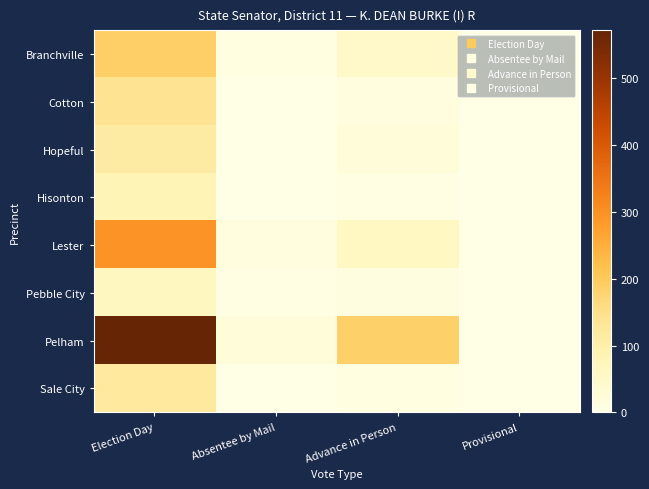

Reading left to right, transcribe all the data shown in this chart.

Branchville: Election Day=188	Absentee by Mail=8	Advance in Person=49	Provisional=0
Cotton: Election Day=142	Absentee by Mail=0	Advance in Person=13	Provisional=1
Hopeful: Election Day=112	Absentee by Mail=2	Advance in Person=19	Provisional=0
Hisonton: Election Day=81	Absentee by Mail=0	Advance in Person=3	Provisional=0
Lester: Election Day=297	Absentee by Mail=15	Advance in Person=62	Provisional=0
Pebble City: Election Day=63	Absentee by Mail=4	Advance in Person=10	Provisional=1
Pelham: Election Day=572	Absentee by Mail=22	Advance in Person=187	Provisional=0
Sale City: Election Day=122	Absentee by Mail=2	Advance in Person=8	Provisional=0